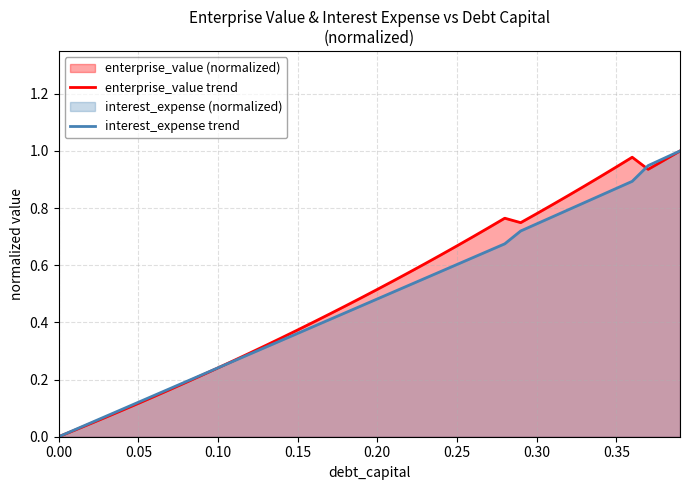

The enterprise_value trend series shows 1.2 at 0.25. True or false?

False